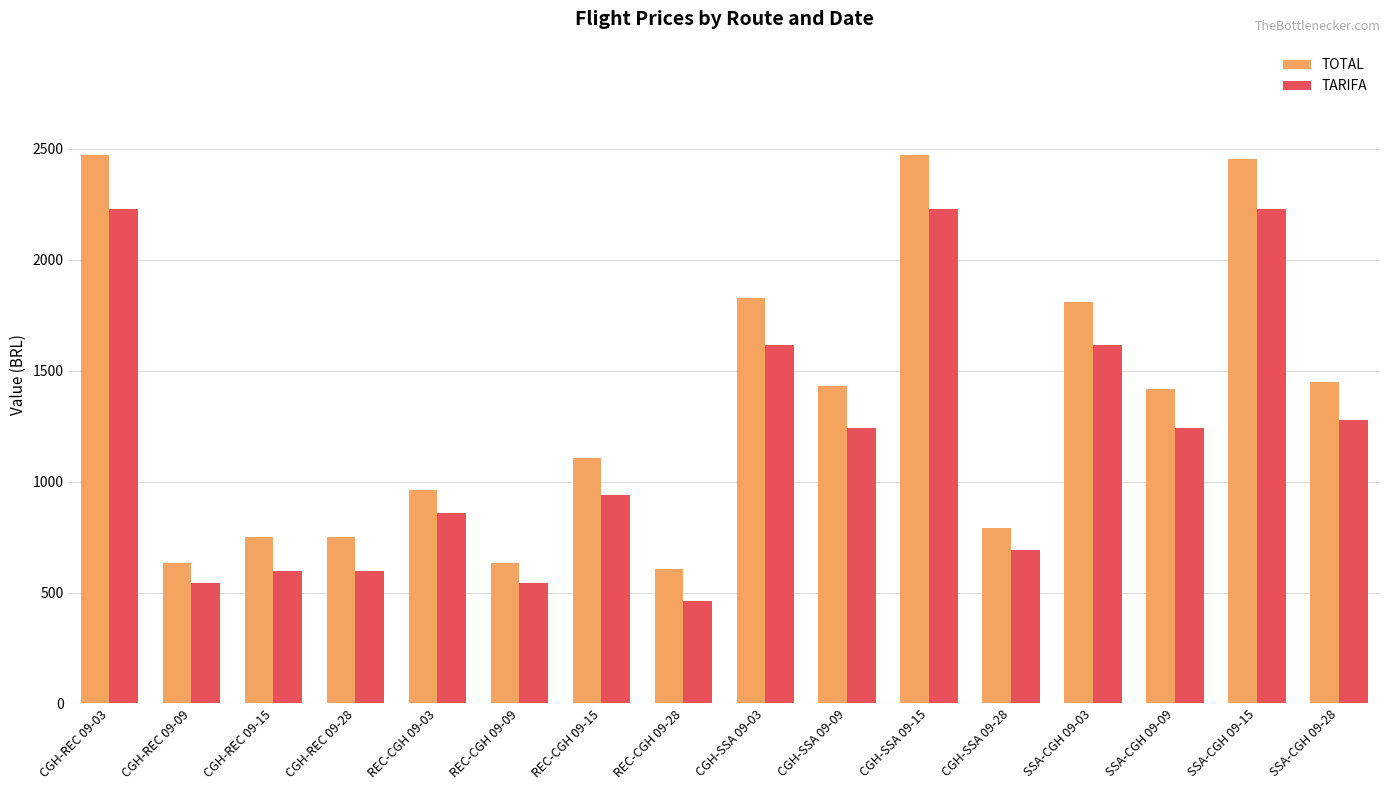

Which category has the lowest value in the TOTAL series?

REC-CGH 09-28